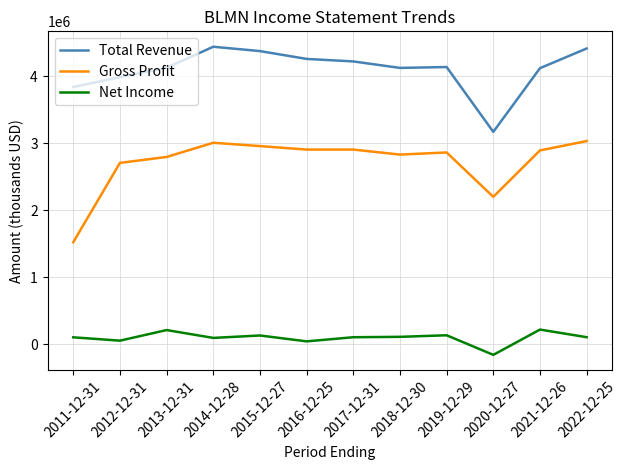

What is the average value of the Total Revenue series?

4103150